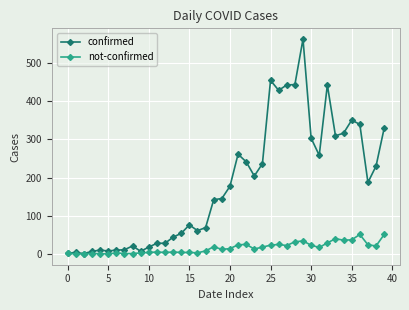

True or false: confirmed has more than 2 points higher than both neighbors.

True